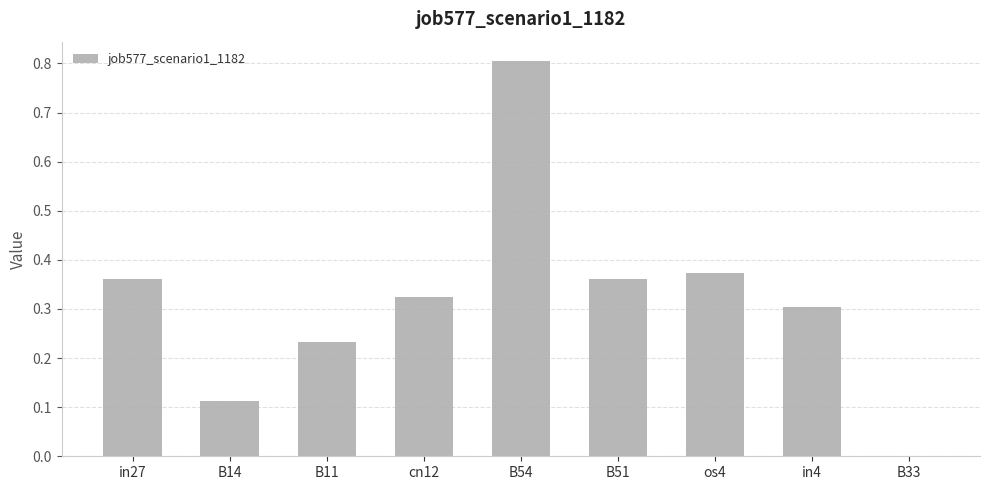

Which has a higher value, B11 or cn12?

cn12